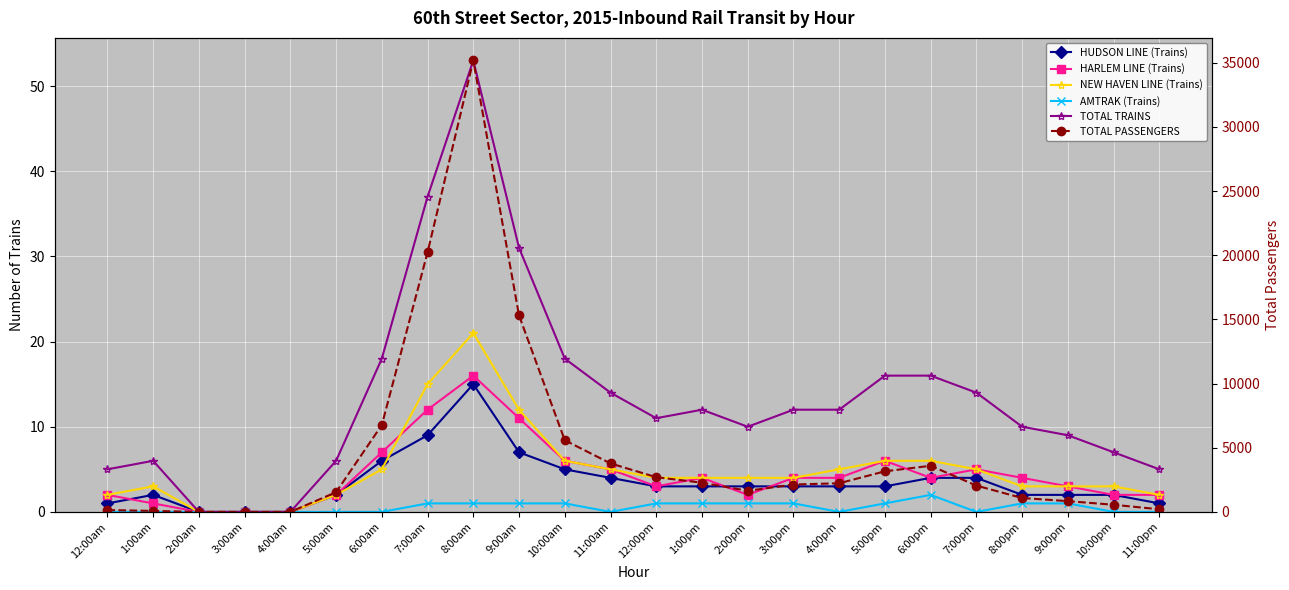

How many lines are shown in the chart?

6